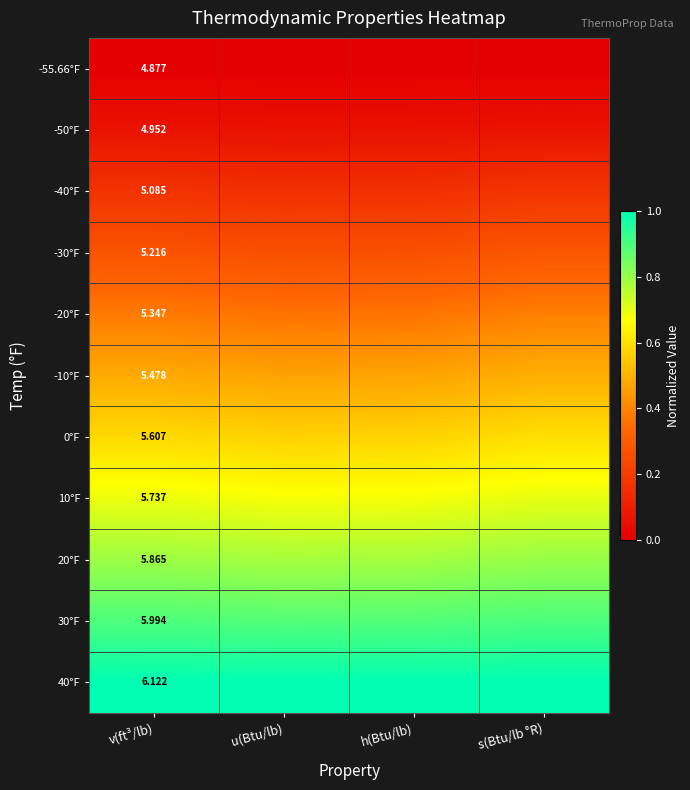

What is the spread (max minus min) of values at s(Btu/lb °R)?

1.0